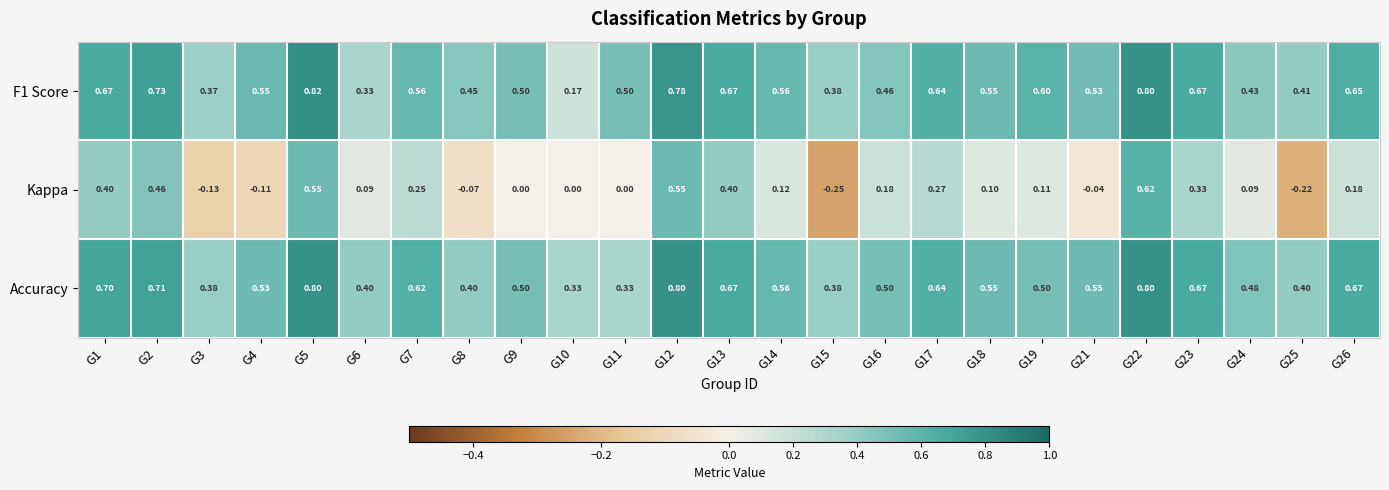

How many series are shown in this chart?

3